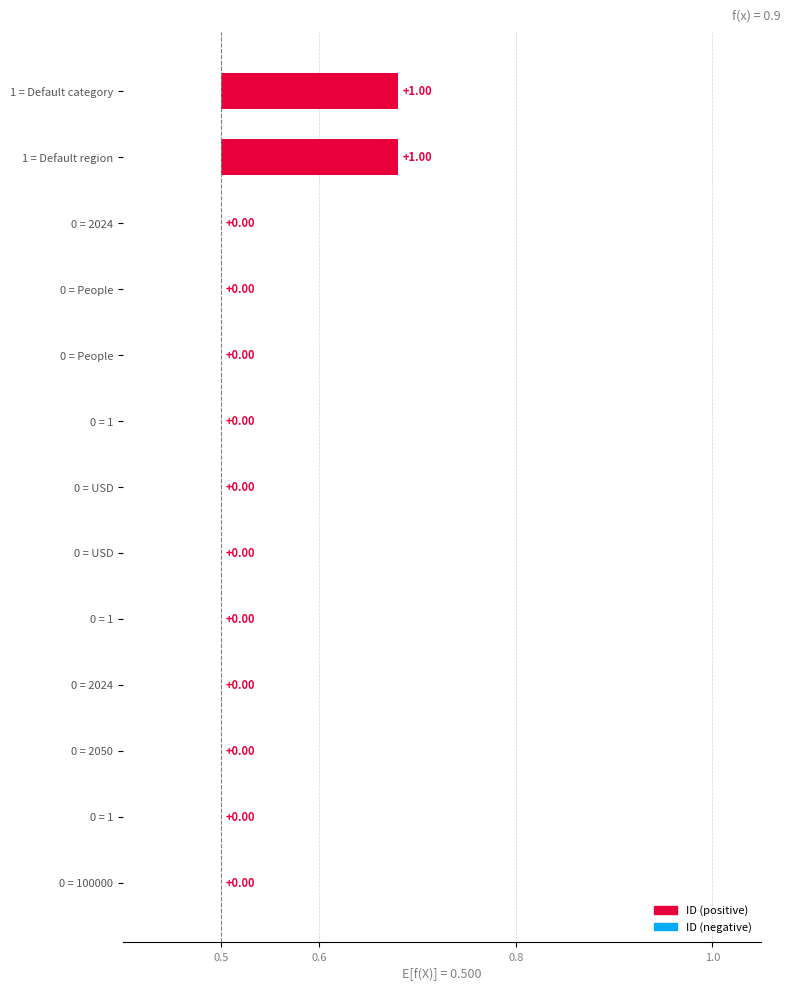

How many values are above zero?

2